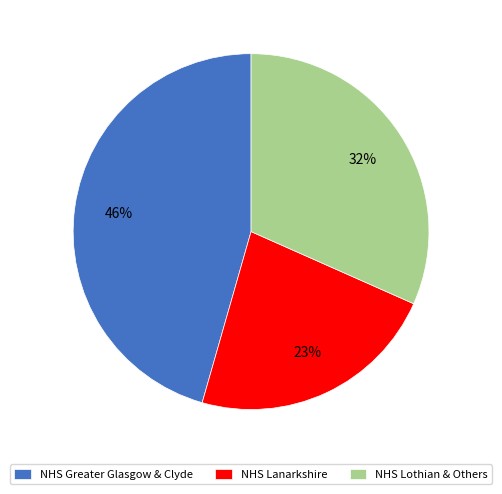

Is it true that NHS Greater Glasgow & Clyde is 46% of the pie?

True